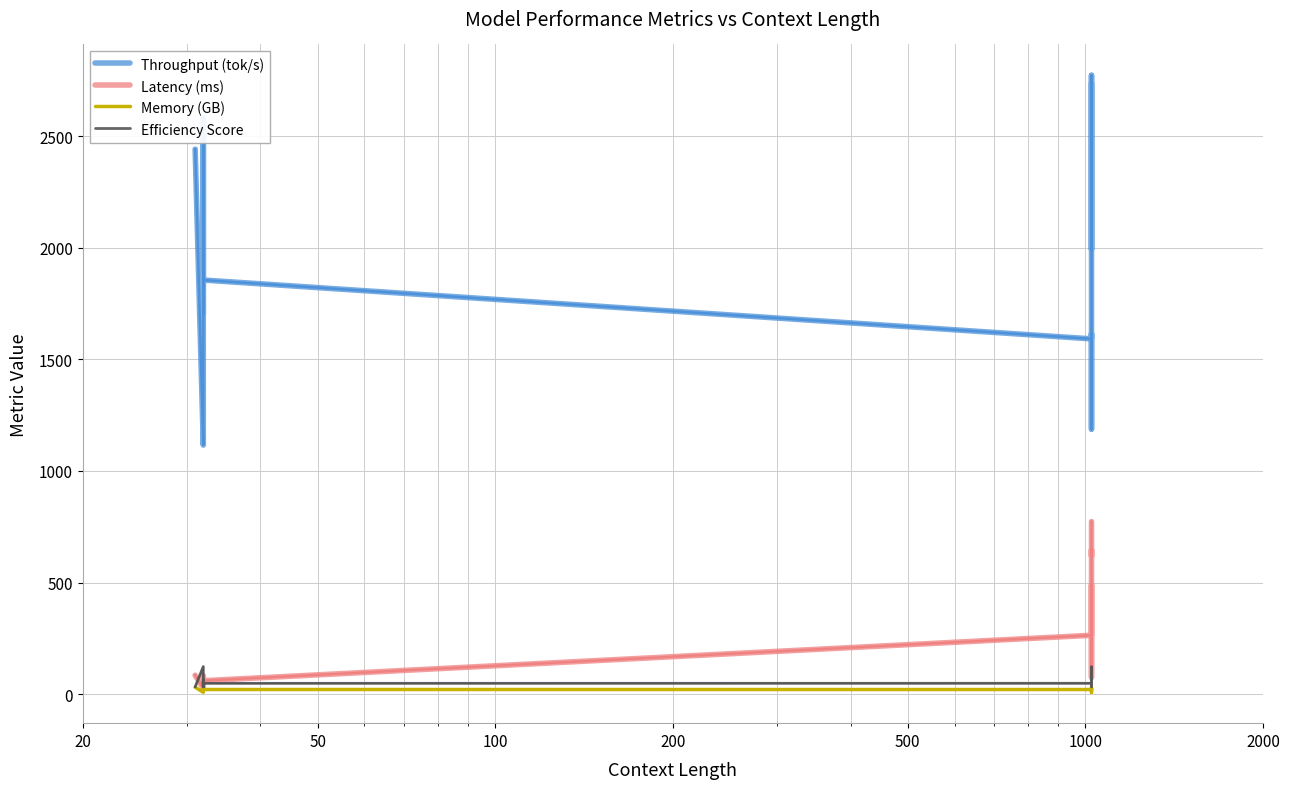

Reading right to left, what are all the values shown in this chart?

Throughput (tok/s): 2739.8	1992.6	2773.1	2177.7	1587.8	1187.1	1616.3	1592.0	1855.6	2577.3	2489.4	2568.9	1704.2	2024.2	2507.9	2582.7	1587.4	1477.3	1116.0	2442.1
Latency (ms): 773.3	618.2	647.8	577.4	228.2	75.2	489.2	263.7	60.2	81.6	69.9	74.6	42.4	59.6	79.8	44.2	45.1	51.5	25.8	84.7
Memory (GB): 31.2	21.7	23.8	23.8	15.6	8.2	18.9	20.6	20.7	30.5	30.5	29.7	17.6	23.1	29.4	25.1	15.4	20.2	8.1	31.0
Efficiency Score: 32.1	46.1	42.0	42.0	64.1	122.0	52.9	48.5	48.3	32.8	32.8	33.7	56.8	43.3	34.0	39.8	64.9	49.5	123.5	32.3